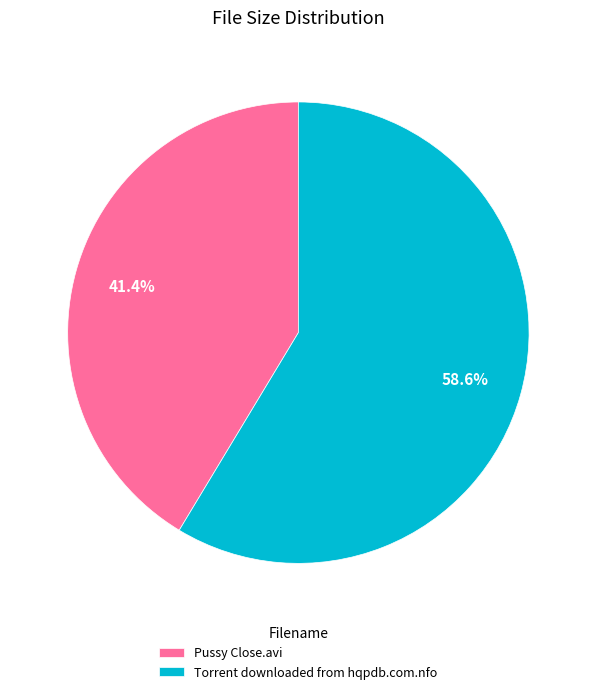

Is the sum of Torrent downloaded from hqpdb.com.nfo and Pussy Close.avi greater than half?

Yes